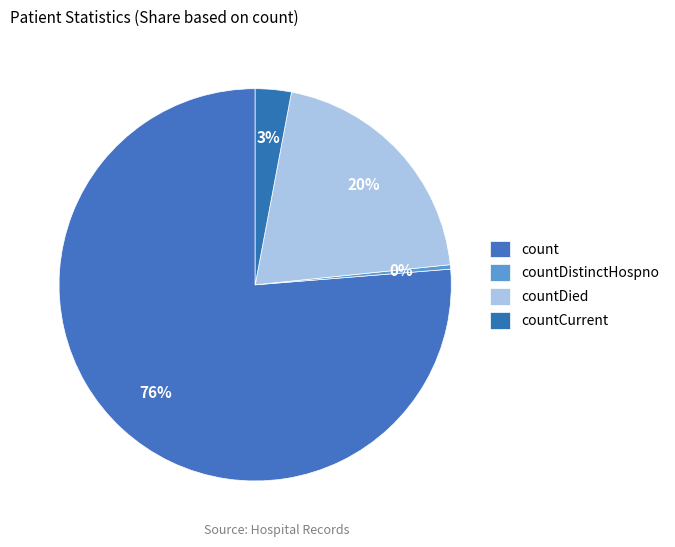

Count the number of slices in the pie.

4